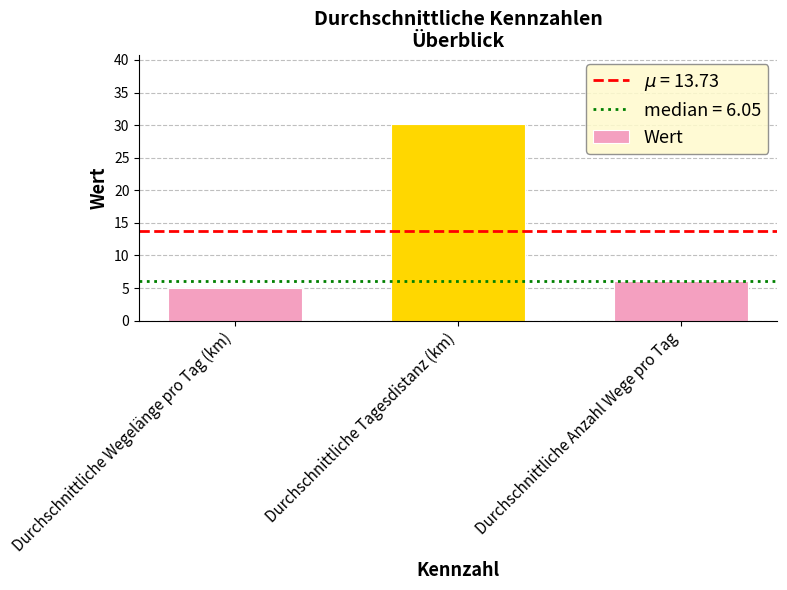

How many values are below 6?

1